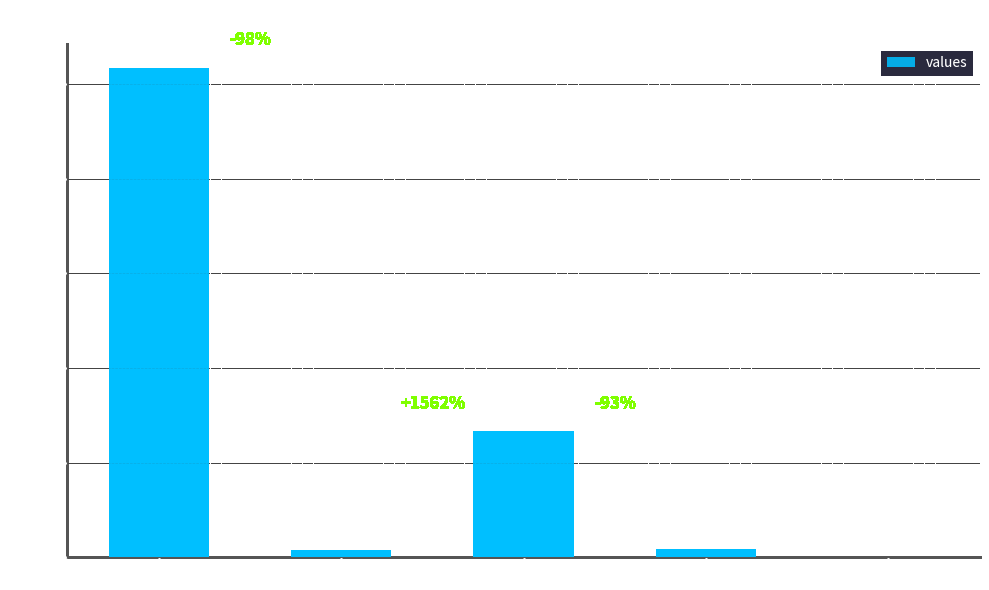

Which has a higher value, countCurrent or count?

count